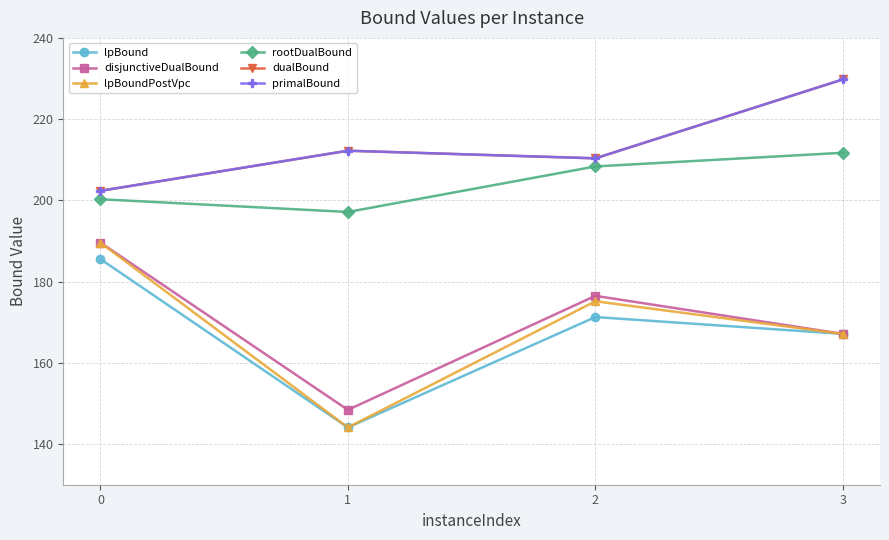

At which category does primalBound reach its first local peak?

1